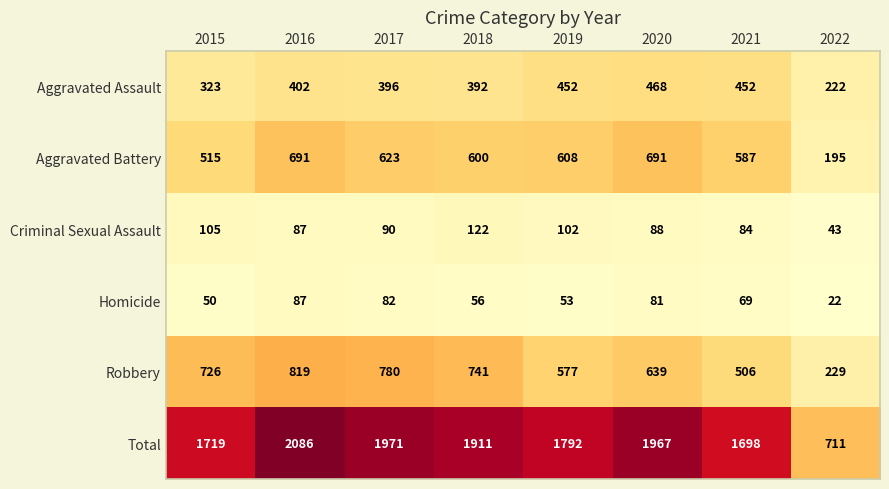

Which series changed the most between 2018 and 2019?

Robbery